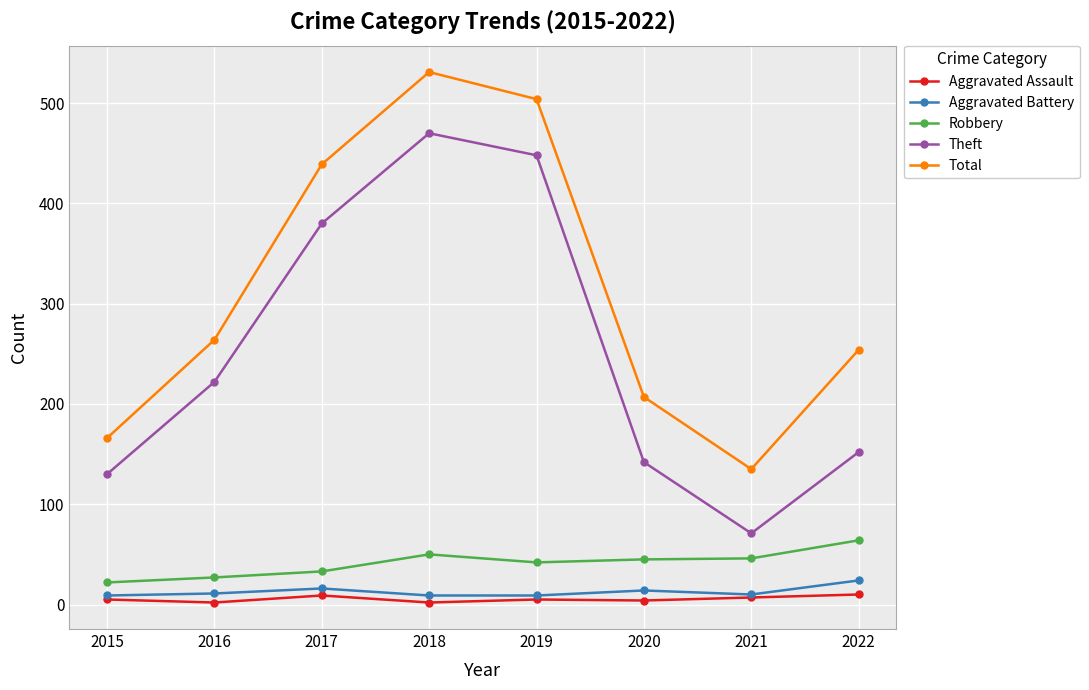

In Total, how many points are lower than both neighbors (excluding endpoints)?

1